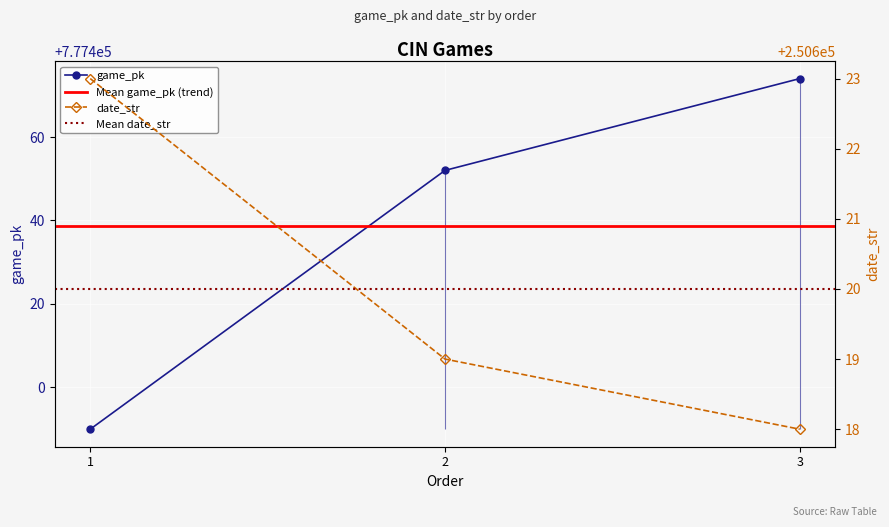

At which label does game_pk first exceed 777452?

3